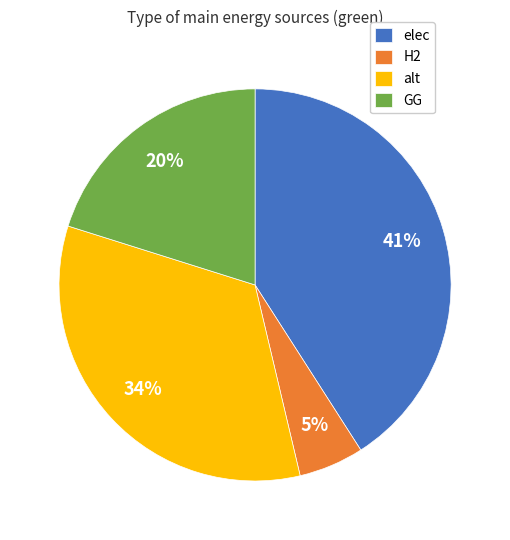

Count the number of slices in the pie.

4